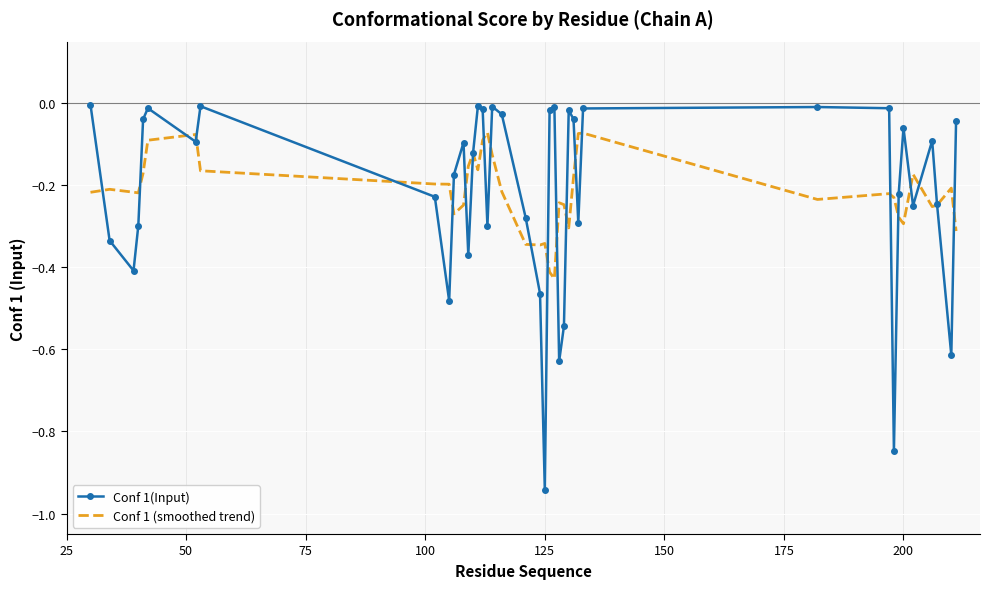

Count the number of data series in this chart.

2